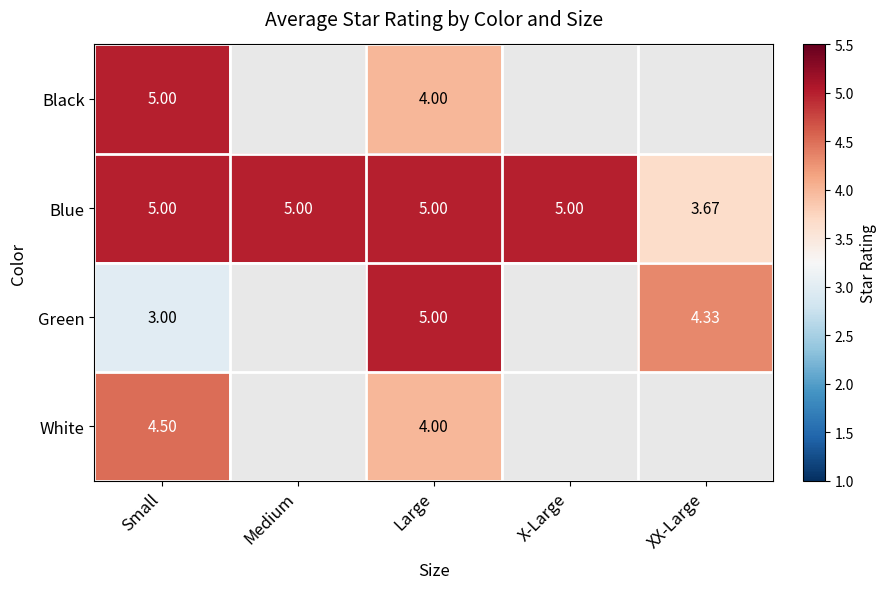

Is the value of Black at Small greater than the value of White at Large?

Yes